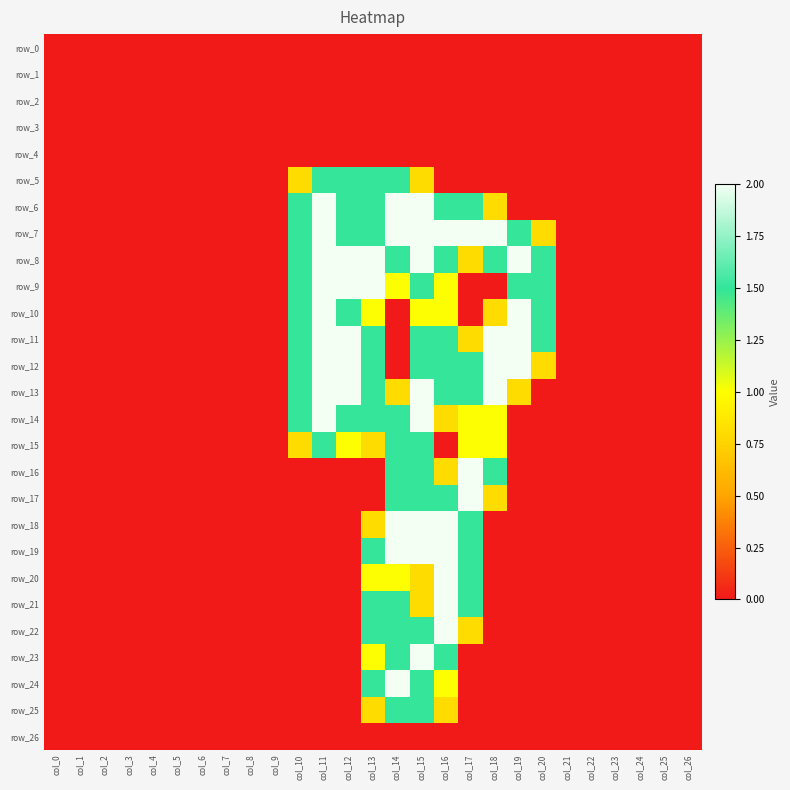

What is the greatest value displayed?

2.0